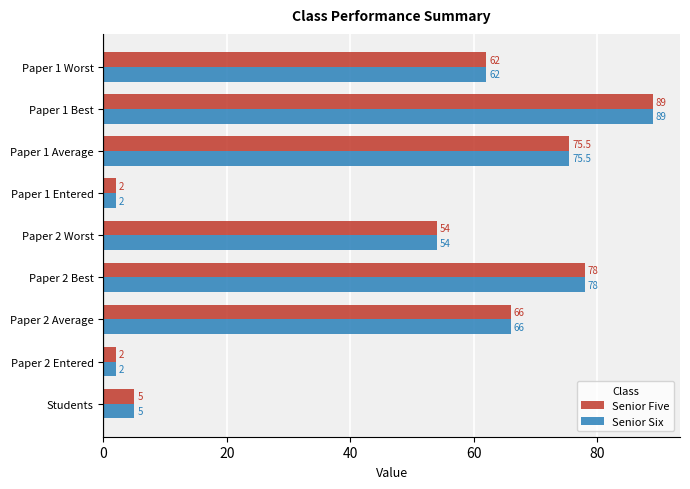

How many data points does each series have?

9